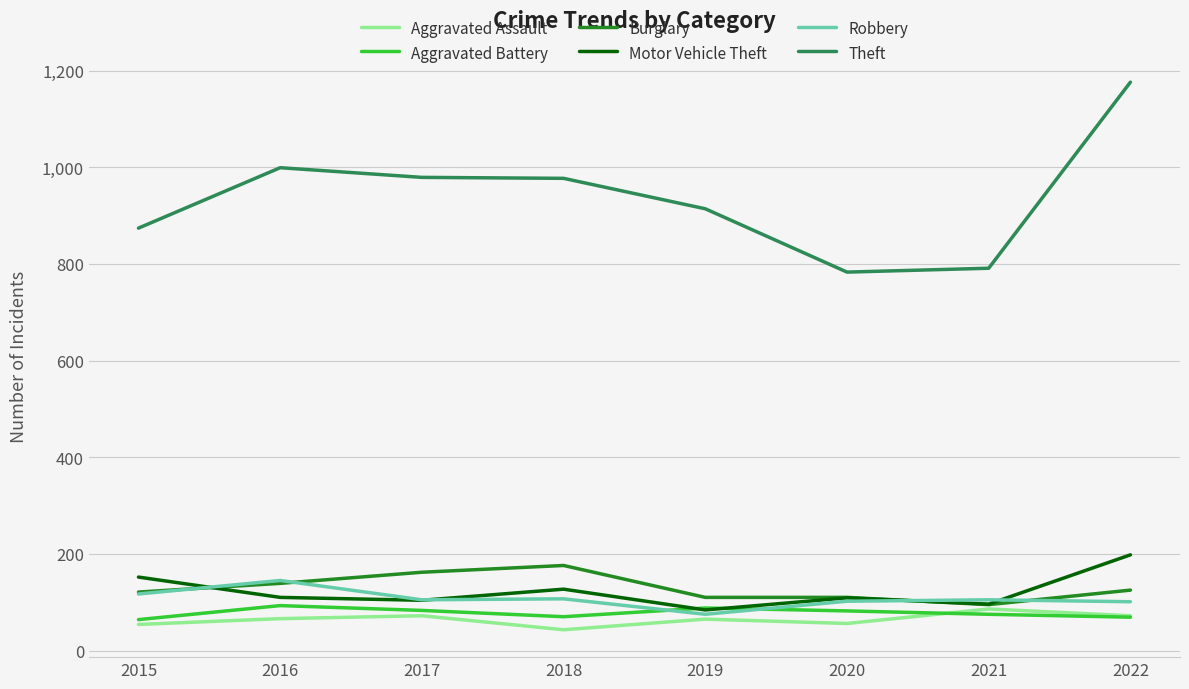

Between which two adjacent categories do Robbery and Aggravated Battery first intersect?

2018 and 2019